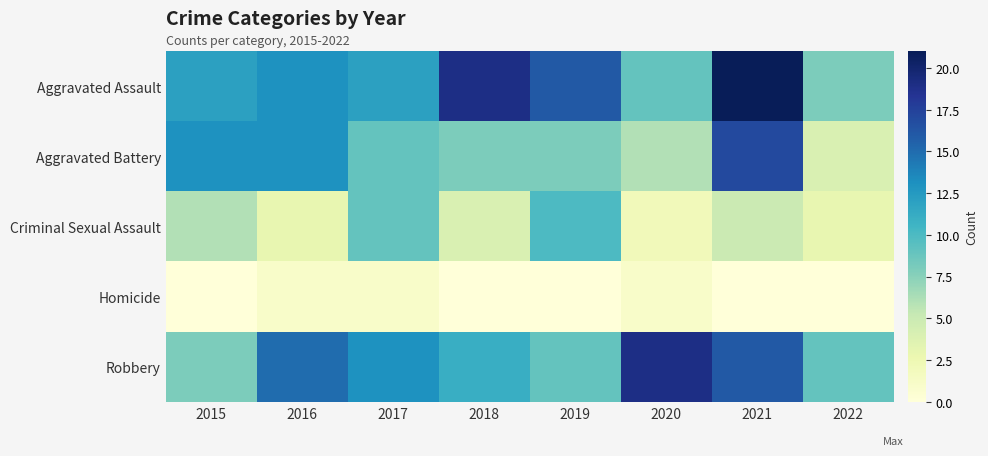

What is the difference between the highest and lowest values at 2015?

13